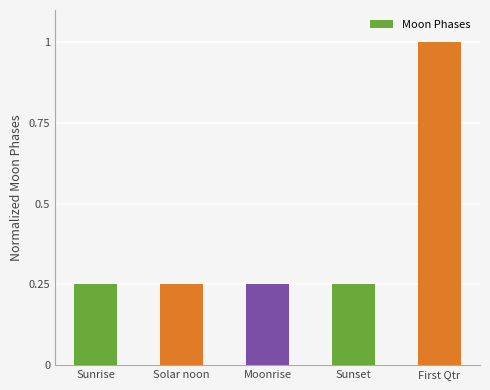

How many bars are there in total?

5